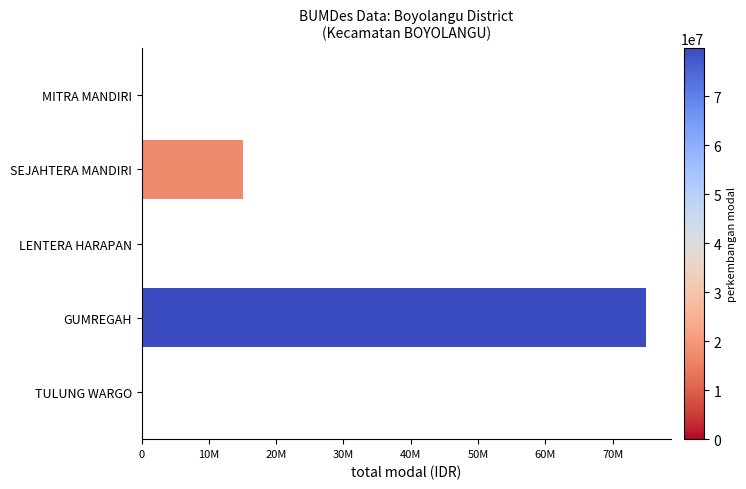

Are the bars horizontal?

Yes